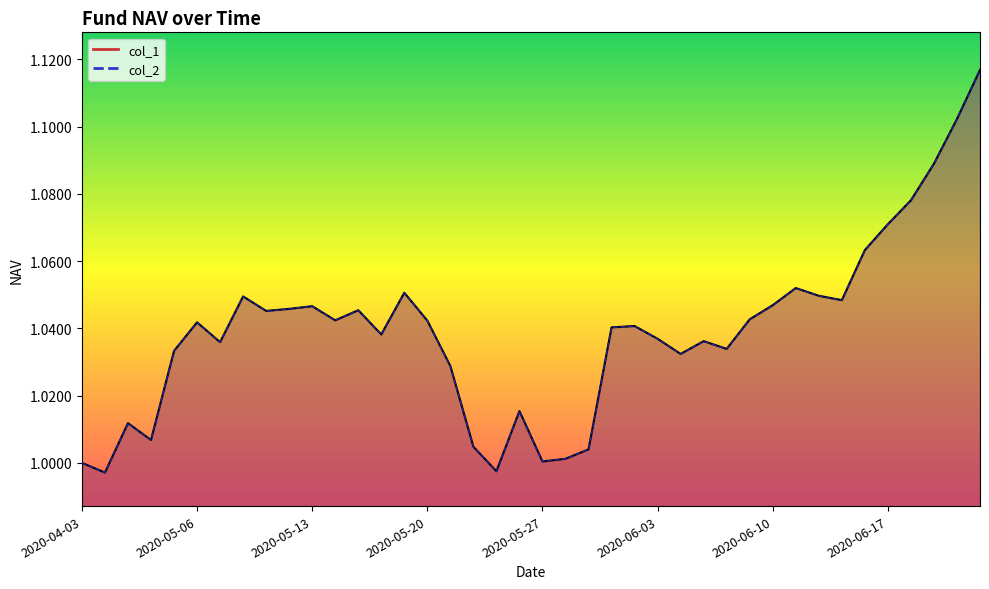

What are all the series names shown in the legend?

col_1, col_2